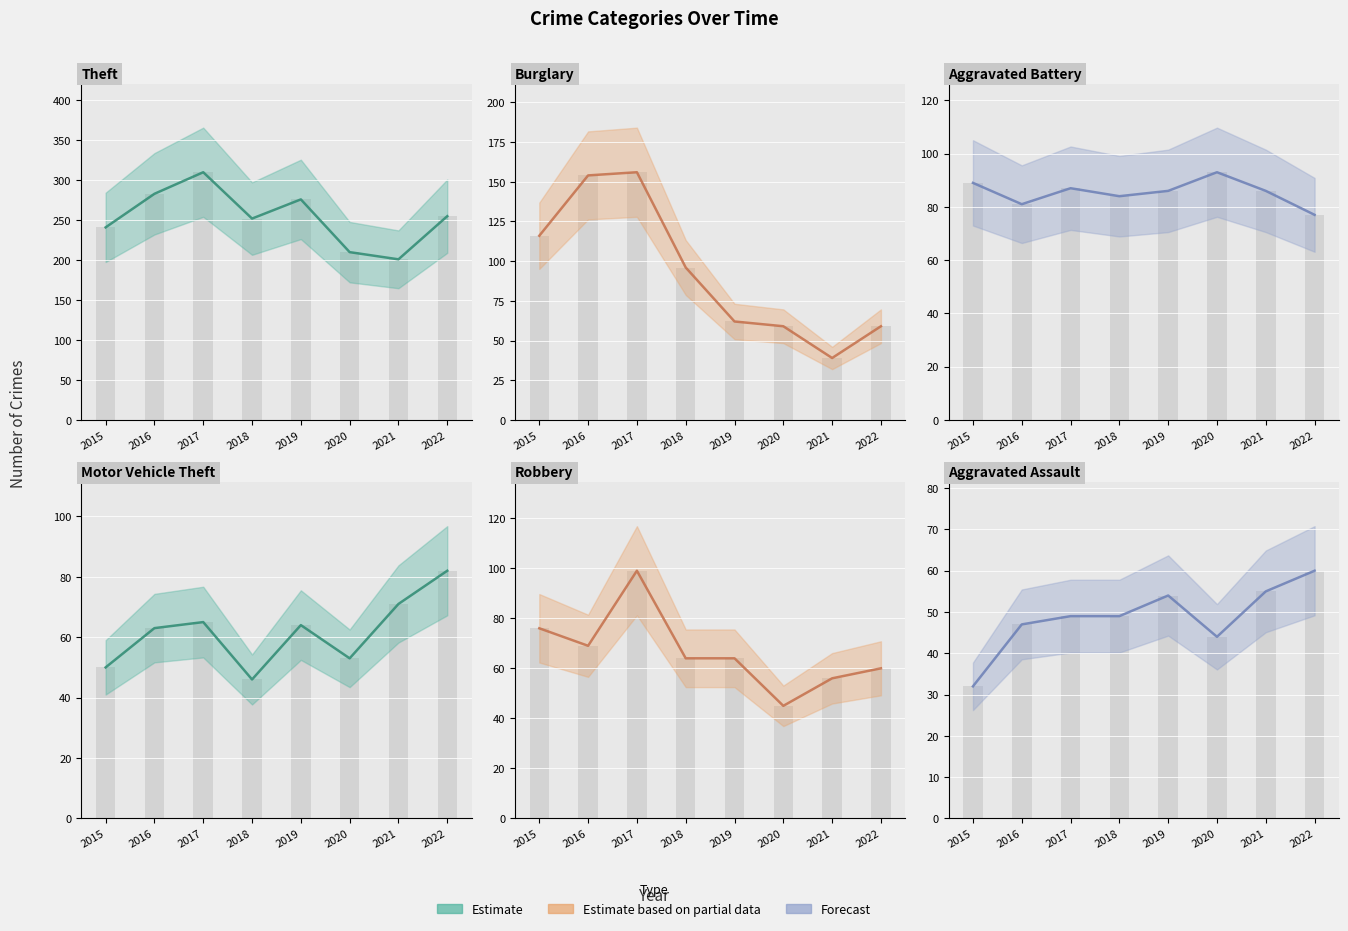

How many categories are shown in the chart?

8